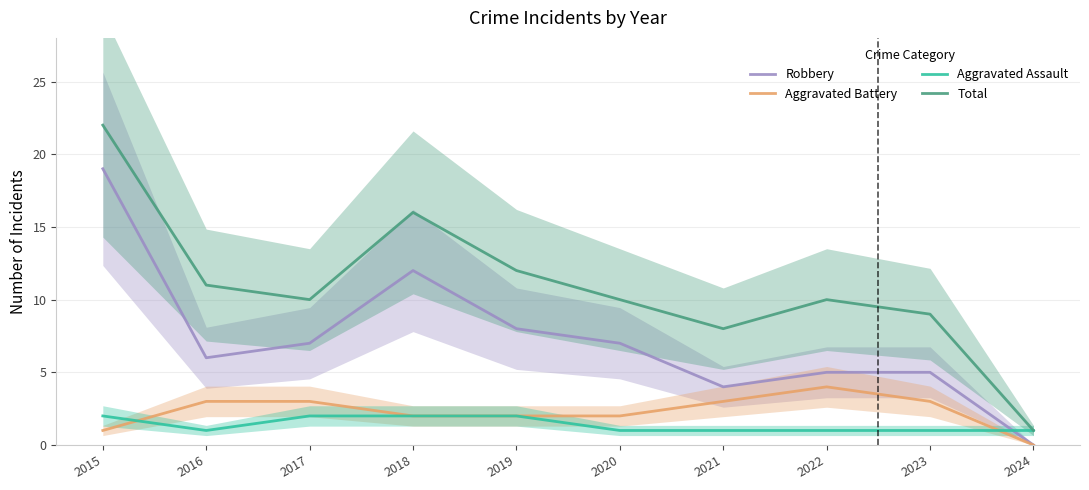

At which category is the sum across all series the highest?

2015